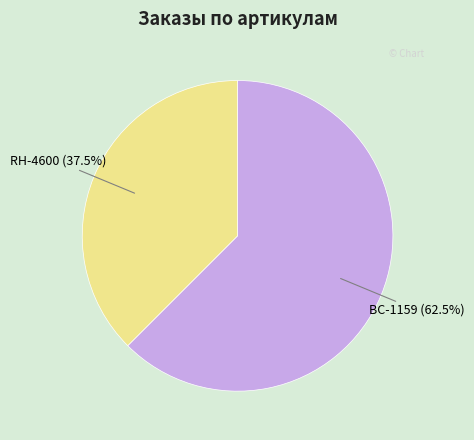

To the nearest percent, what is the difference between the BC-1159 and RH-4600 slice percentages?

25%